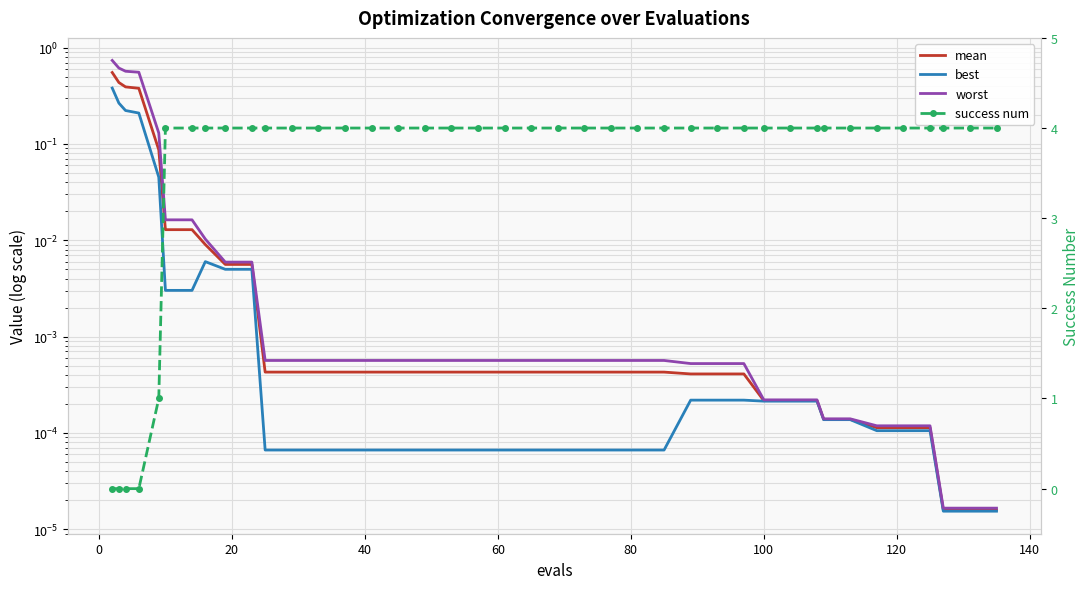

How many lines are shown in the chart?

4